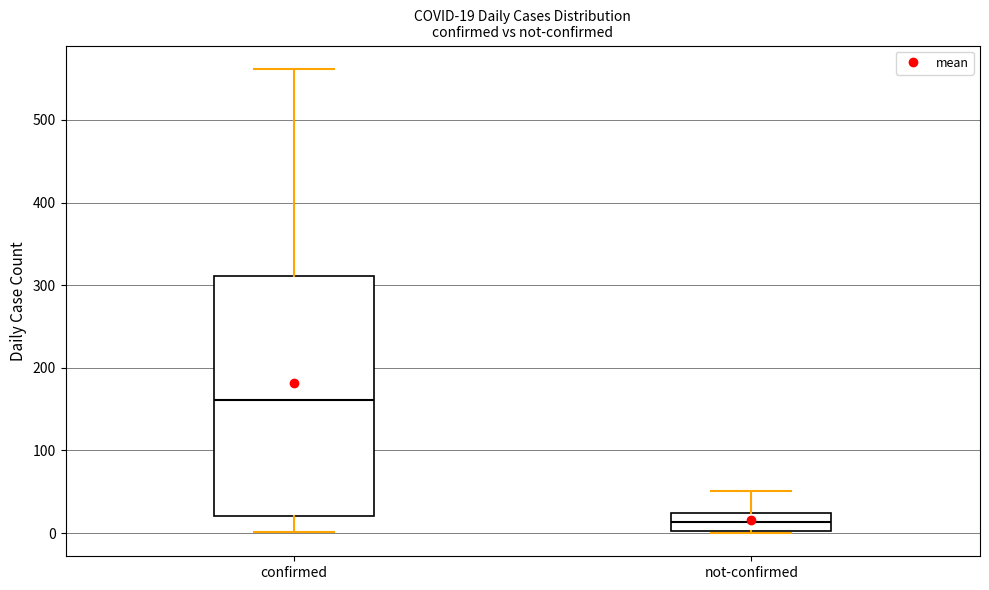

Which box is the tallest, from its lower edge to its upper edge?

confirmed